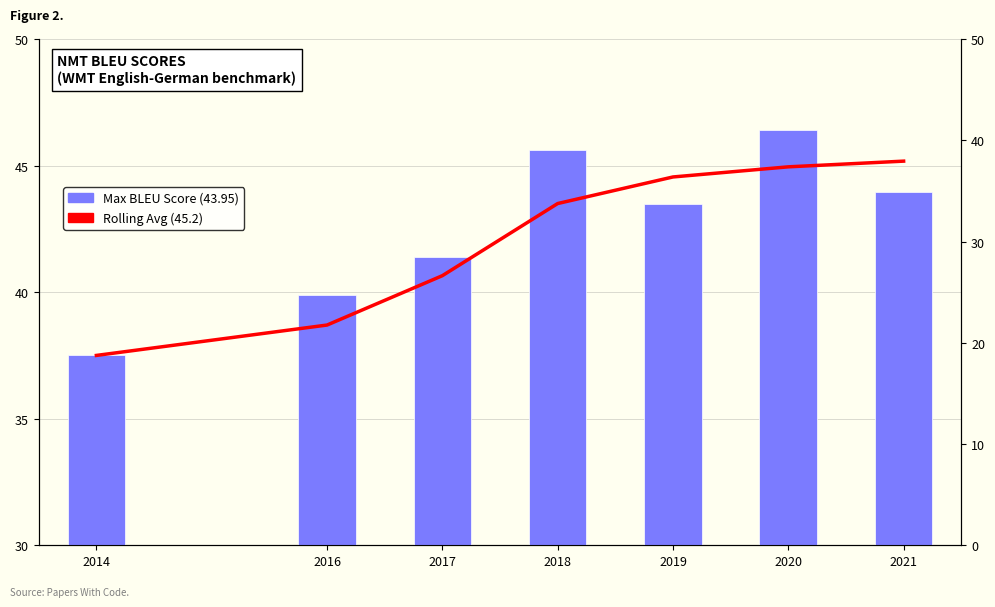

At which label does Rolling Avg BLEU first exceed 43?

2018